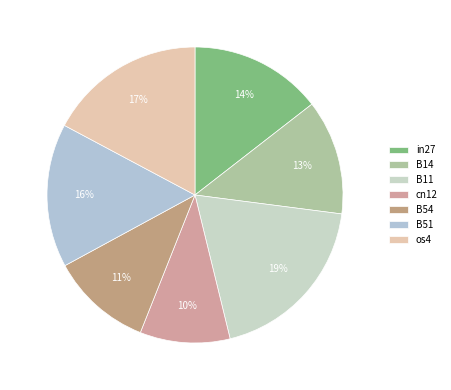

Which has a higher value, B11 or B14?

B11